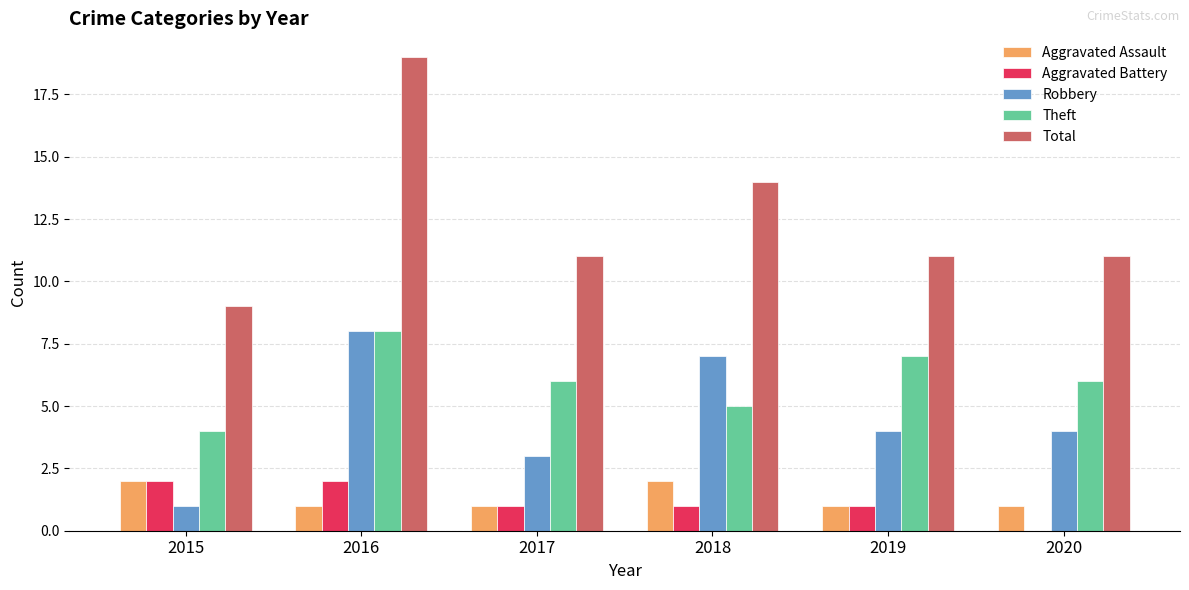

What is the sum of all Aggravated Assault values?

8